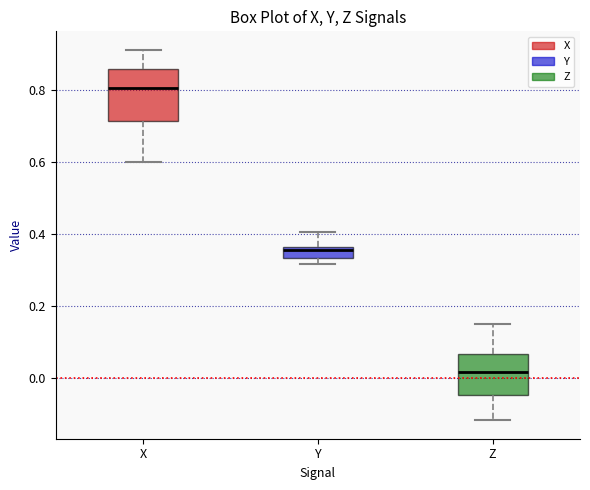

Reading left to right, read every box against the y-axis: the position of its median line, the range the box covers, and the ends of its whiskers. The values are not printed on the chart, so give them approximately, as read against the axis.

X: median 0.80, box 0.72 to 0.86, whiskers 0.60 to 0.92
Y: median 0.36 (just below the box's upper edge), box 0.34 to 0.36, whiskers 0.32 to 0.40
Z: median 0.02, box -0.04 to 0.06, whiskers -0.12 to 0.14